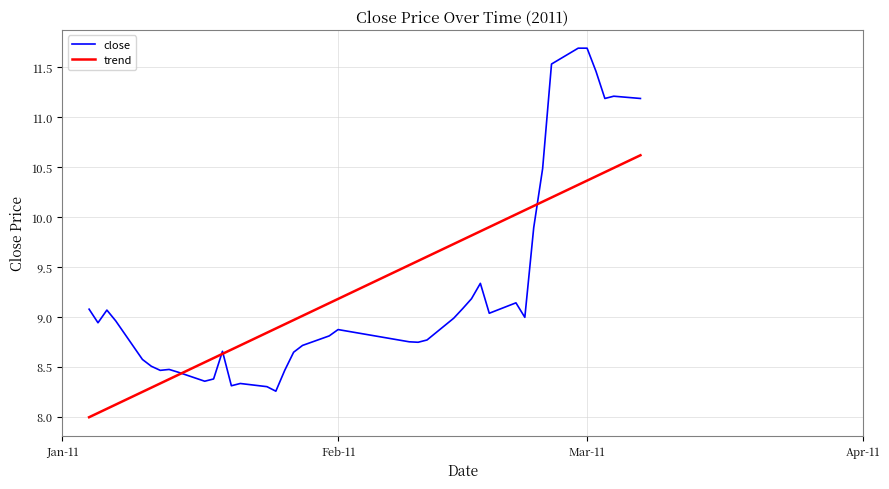

Which series has the largest range (max minus min)?

close